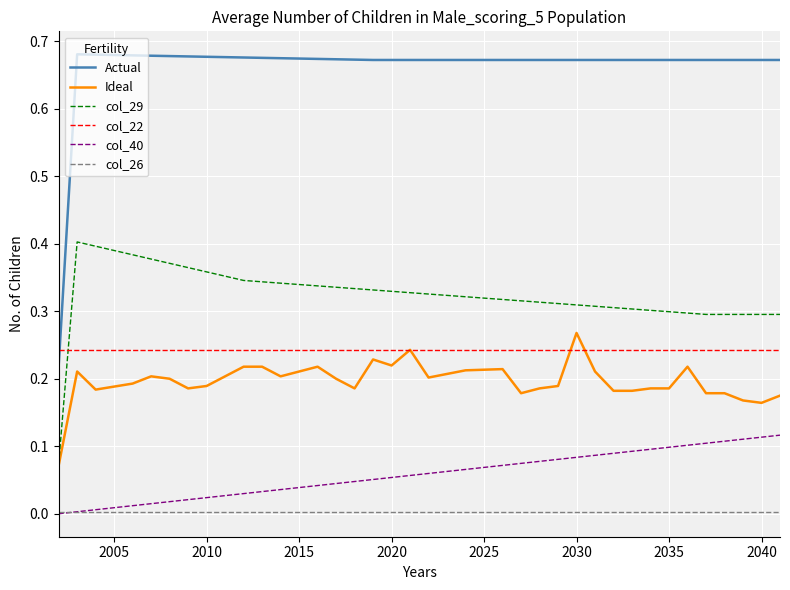

Which series has the largest total across all categories?

Actual